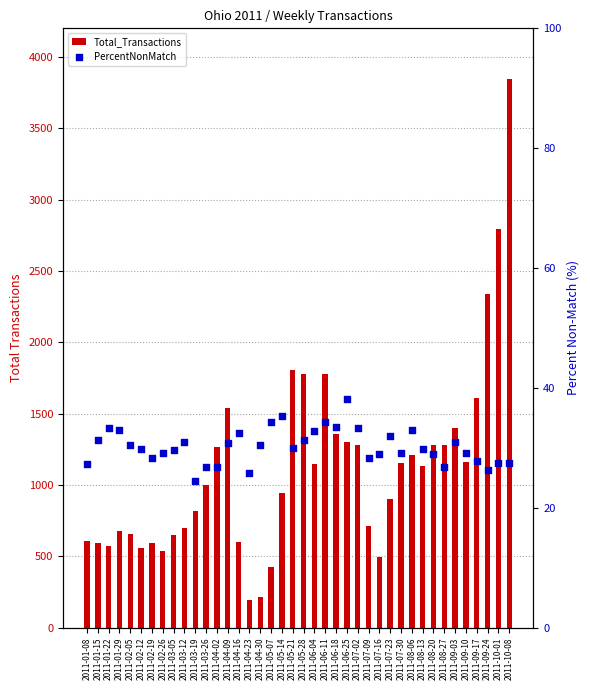

What are all the series names shown in the legend?

Total_Transactions, PercentNonMatch